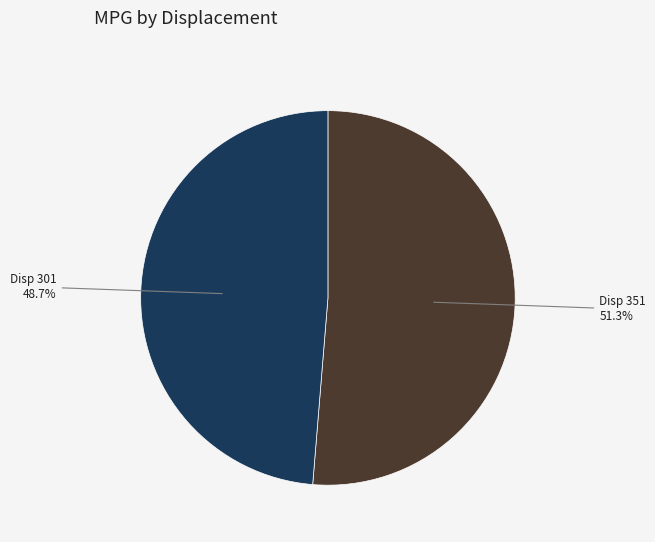

Which has a higher value, Disp 301 or Disp 351?

Disp 351